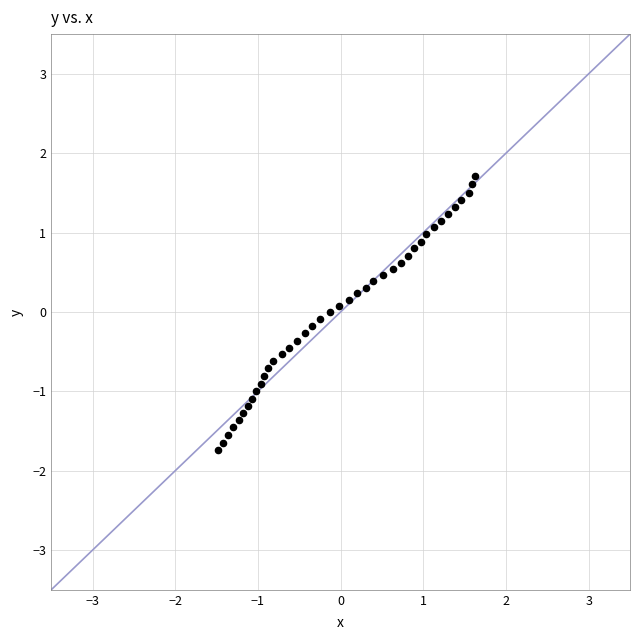

What is the range of X values (max minus min)?

3.1